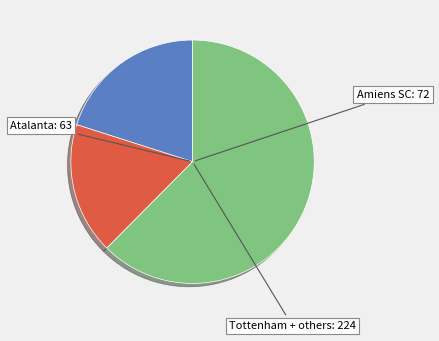

Does any single category account for the majority?

Yes